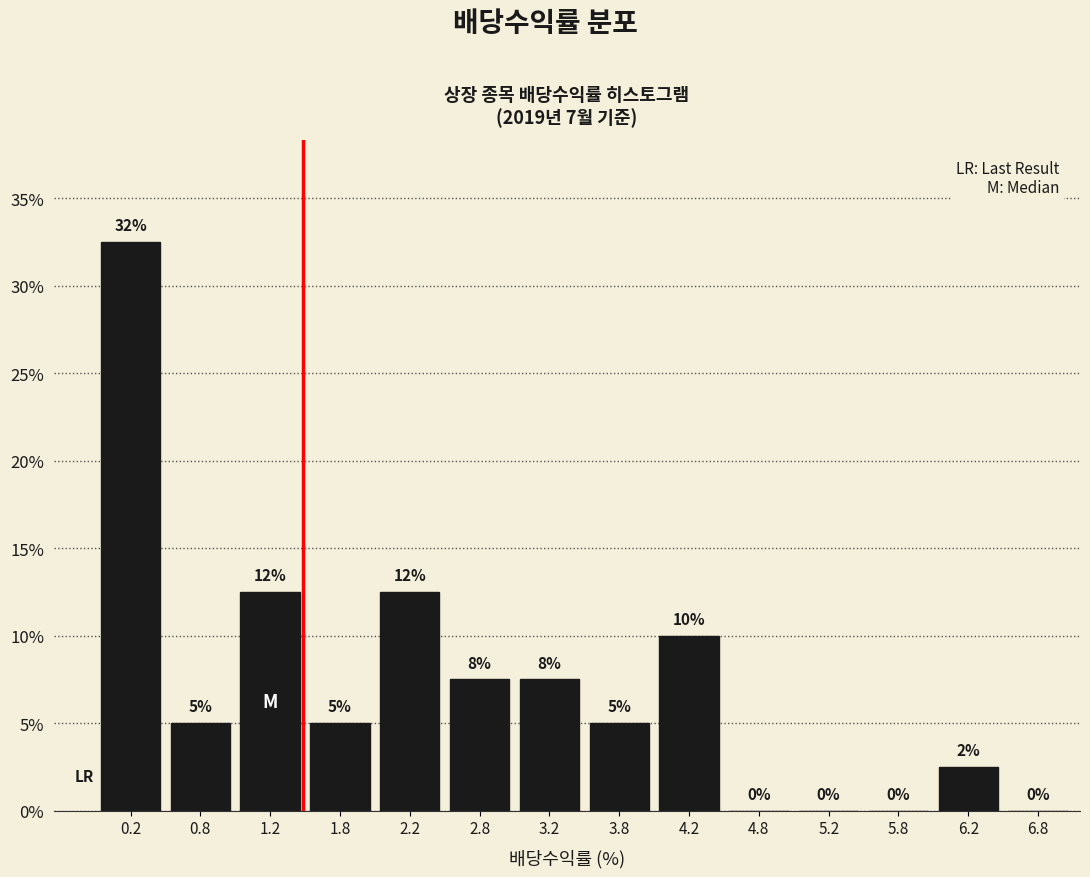

Which range on the x-axis has the tallest bar?

0.0 to 0.5